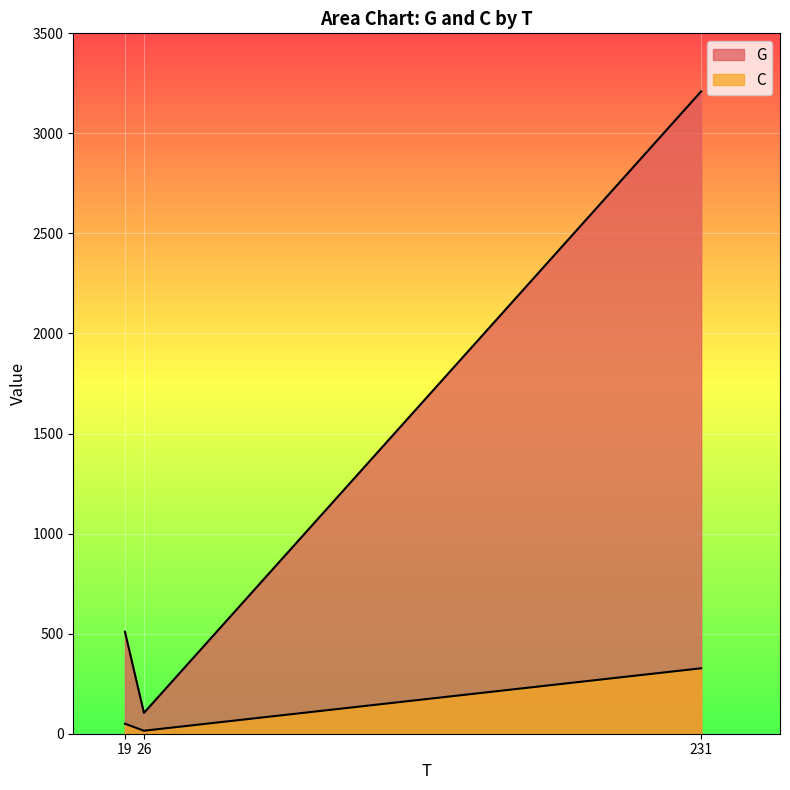

What are all the series names shown in the legend?

G, C